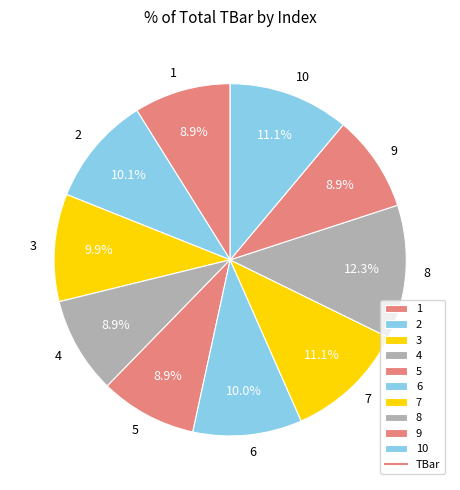

What is the total percentage of 10 and 3?

21.0%